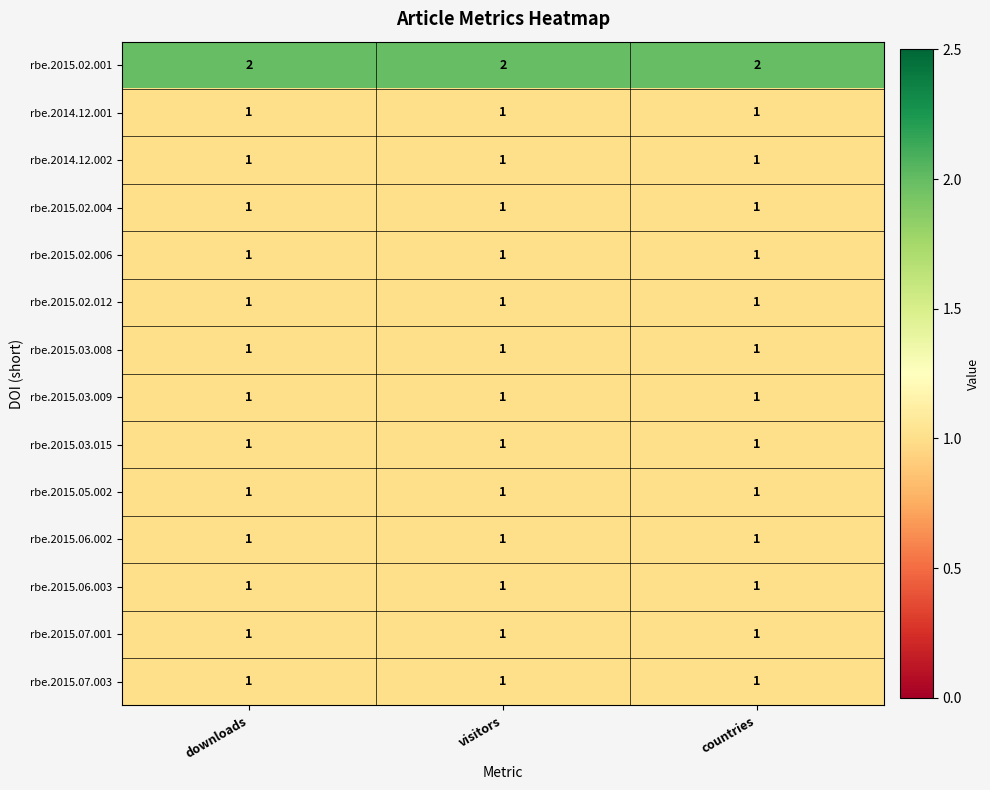

What is the sum of the rbe.2015.02.001 values at visitors and downloads?

4